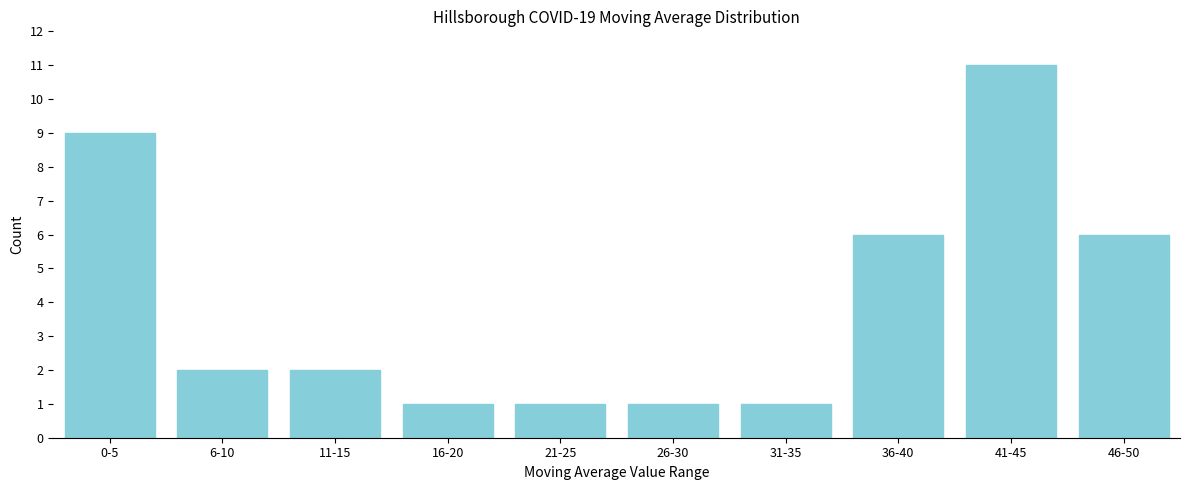

Reading left to right, extract all data points from this chart.

9	2	2	1	1	1	1	6	11	6